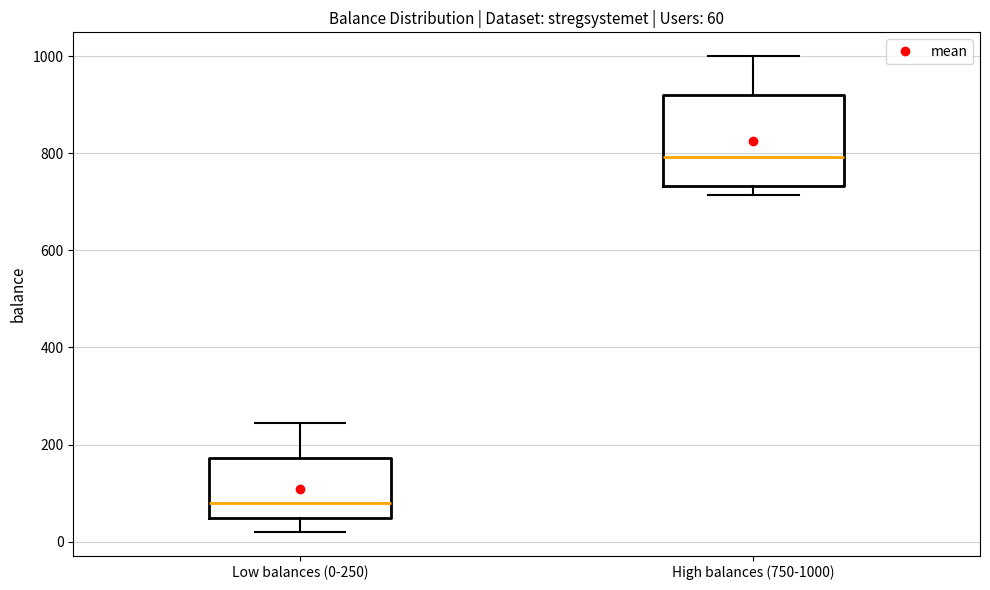

Which box's median line is the lowest?

Low balances (0-250)